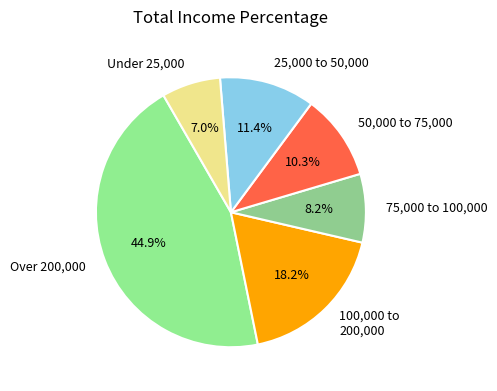

Count the number of slices in the pie.

6